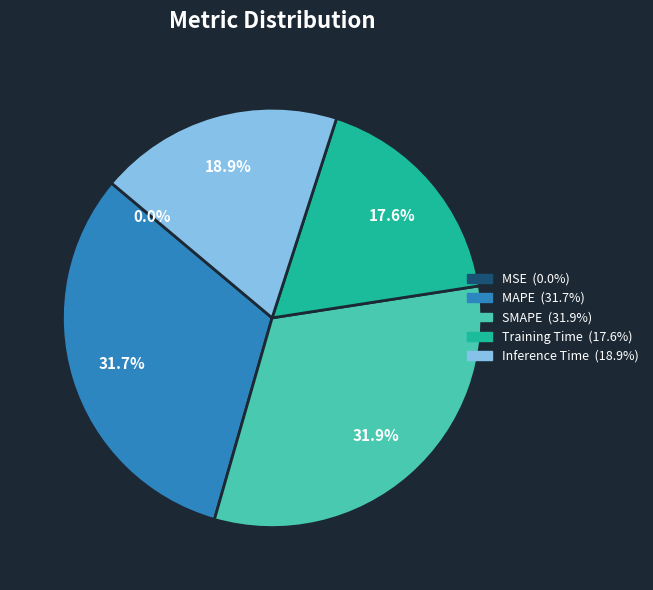

Is it true that MAPE is 27% of the pie?

False